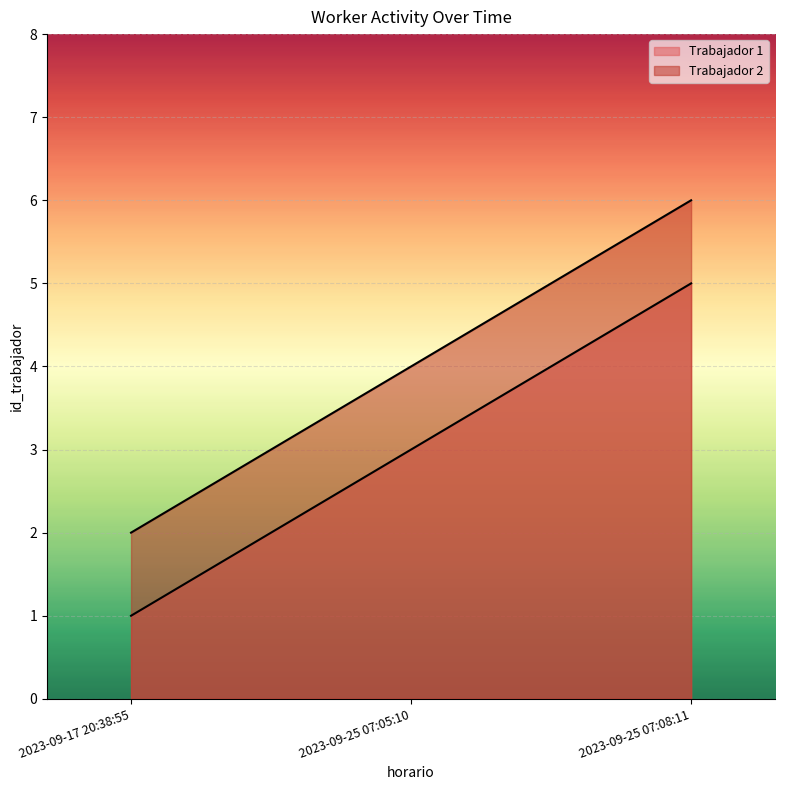

What is the total value across all series at 2023-09-17 20:38:55?

3